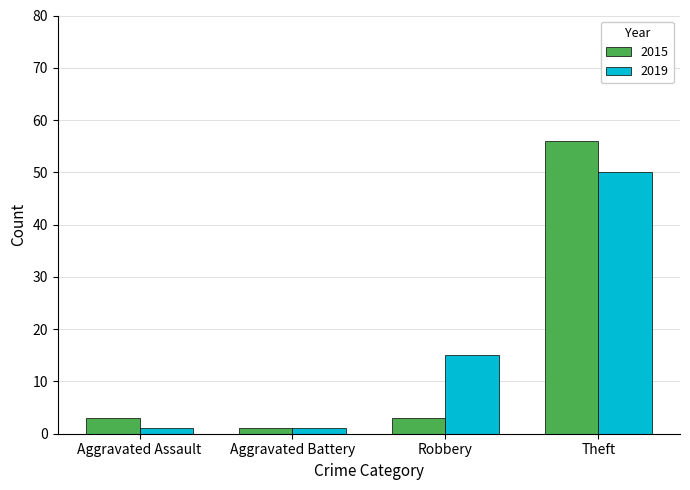

At which category does the chart reach its peak across all series?

Theft